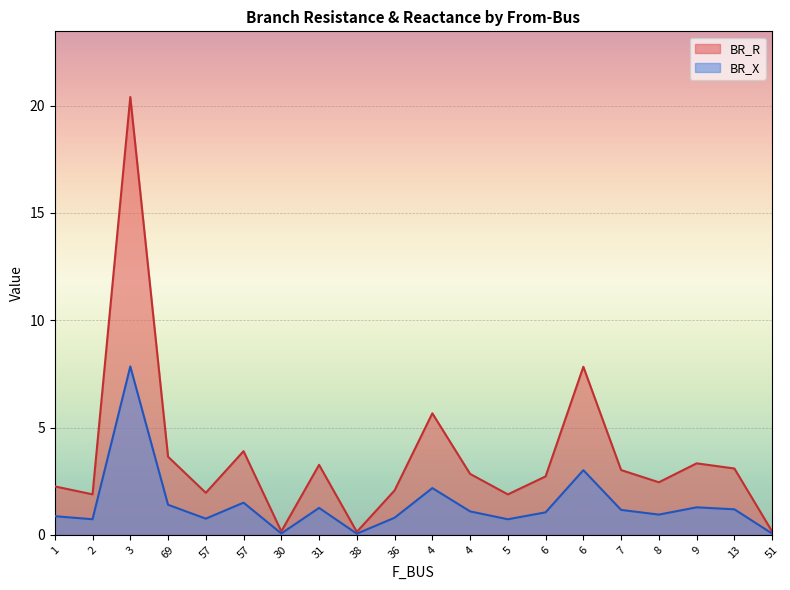

Which series changed the most between 1 and 31?

BR_R